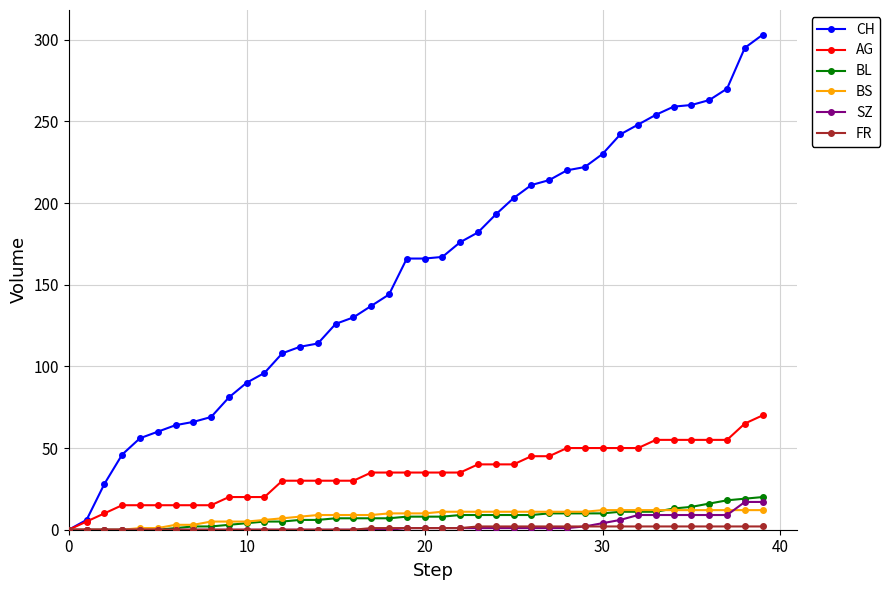

How many lines are shown in the chart?

6